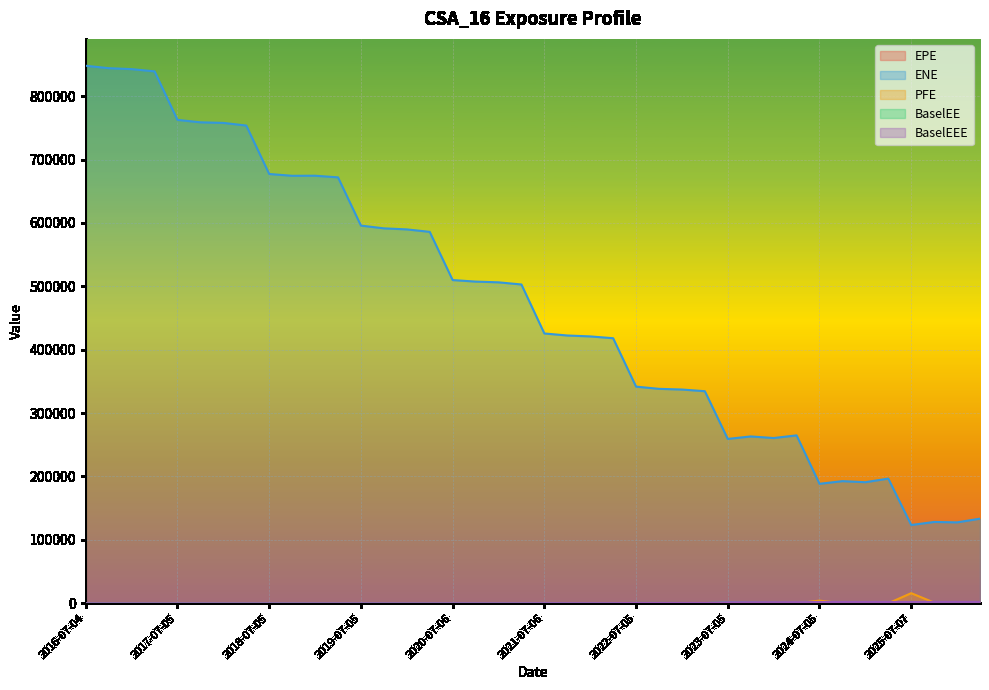

Reading left to right, extract all data points from this chart.

EPE: 0.0	0.0	0.0	0.0	0.0	0.0	0.0	0.0	0.0	0.0	53.0	0.0	32.0	11.0	0.0	4.0	103.8	64.6	90.6	116.7	187.1	175.5	212.9	147.8	441.8	491.6	377.9	279.2	1531.9	1186.3	779.8	412.1	1805.8	965.1	613.9	248.2	1854.3	741.6	335.3	92.4
ENE: 847956.0	844169.0	842648.0	839145.0	762574.0	758739.0	757830.0	753648.0	677228.0	674389.0	674495.0	671941.0	595820.0	591477.0	589821.0	585954.0	509894.0	507471.0	506304.0	502910.0	425627.0	422426.0	420987.0	418128.0	341764.0	338265.0	337189.0	334546.0	259255.0	263180.0	260668.0	264861.0	188470.0	192636.0	190978.0	196686.0	123471.0	128252.0	127635.0	133444.0
PFE: 0.0	0.0	0.0	0.0	0.0	0.0	0.0	0.0	0.0	0.0	0.0	0.0	0.0	0.0	0.0	0.0	0.0	0.0	0.0	0.0	0.0	0.0	0.0	0.0	0.0	0.0	0.0	0.0	0.0	0.0	0.0	0.0	4134.8	0.0	0.0	0.0	15891.5	1069.2	0.0	0.0
BaselEE: 0.0	0.0	0.0	0.0	0.0	0.0	0.0	0.0	0.0	0.0	54.1	0.0	32.8	11.3	0.0	4.1	107.6	67.2	94.5	122.2	196.5	185.1	225.4	157.0	471.1	526.3	406.1	301.3	1659.9	1291.0	852.3	452.4	1990.8	1069.0	683.2	277.5	2082.7	837.0	380.3	105.4
BaselEEE: 0.0	0.0	0.0	0.0	0.0	0.0	0.0	0.0	0.0	0.0	54.1	54.1	54.1	54.1	54.1	54.1	107.6	107.6	107.6	122.2	196.5	196.5	225.4	225.4	471.1	526.3	526.3	526.3	1659.9	1659.9	1659.9	1659.9	1990.8	1990.8	1990.8	1990.8	2082.7	2082.7	2082.7	2082.7